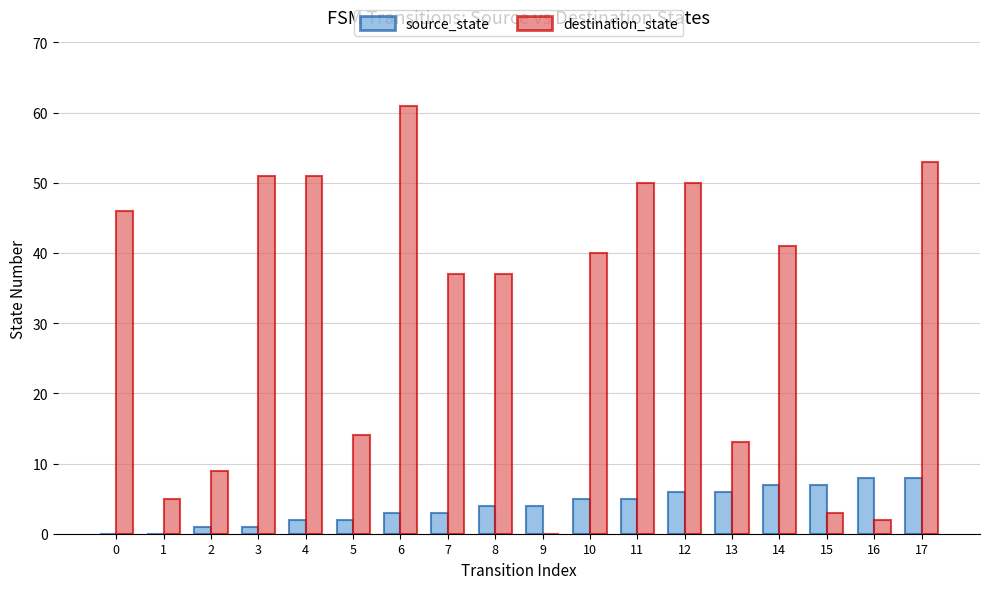

What is the maximum value shown in the chart?

61